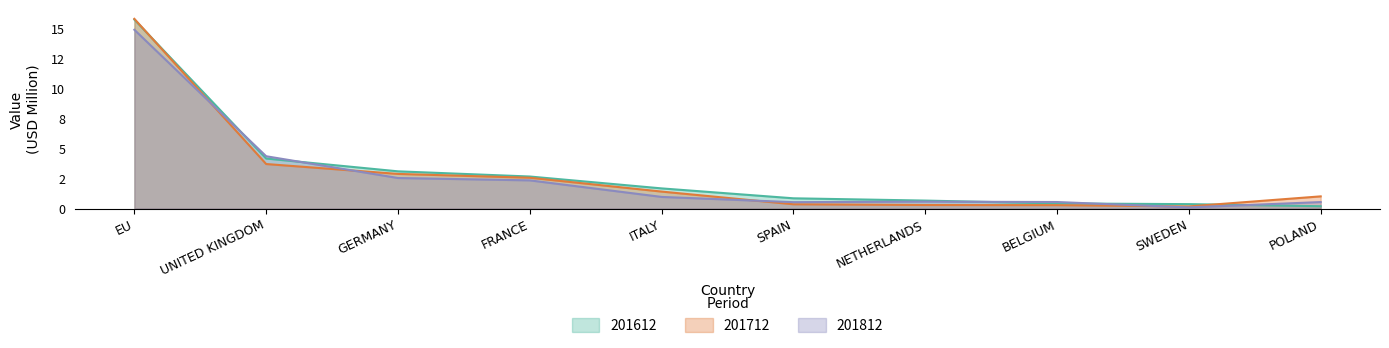

Does the chart have visible grid lines?

No